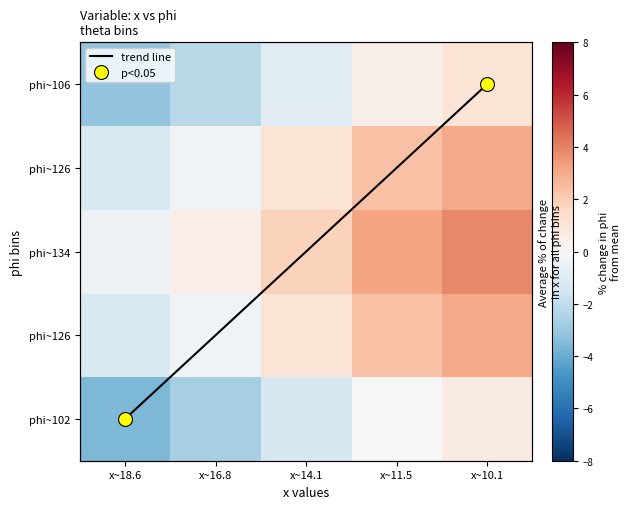

Which label corresponds to the largest value in the chart?

x~10.1